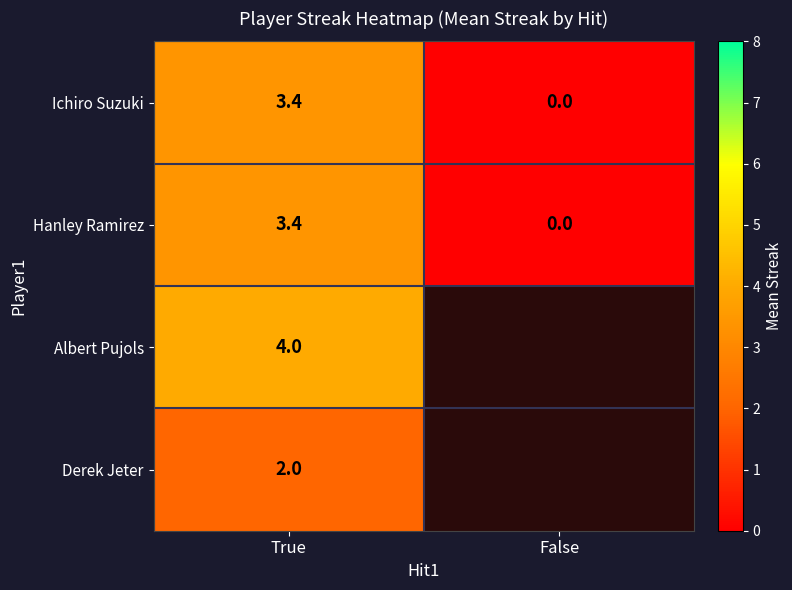

What is the total value across all series at True?

12.8